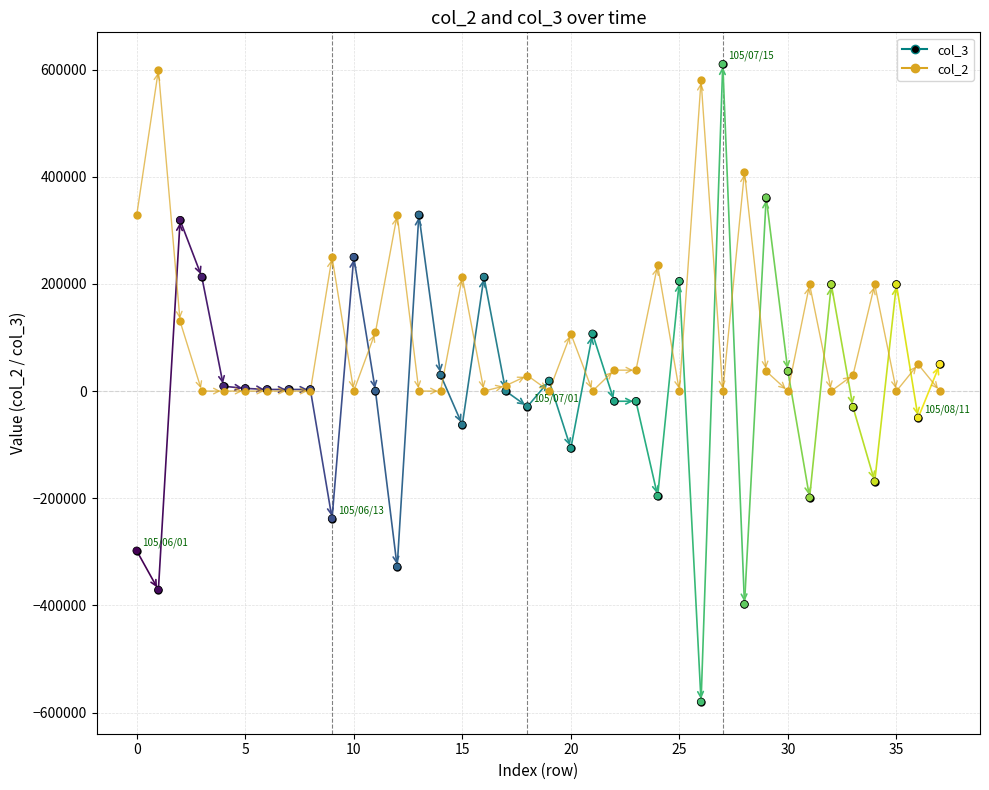

How many lines are shown in the chart?

2